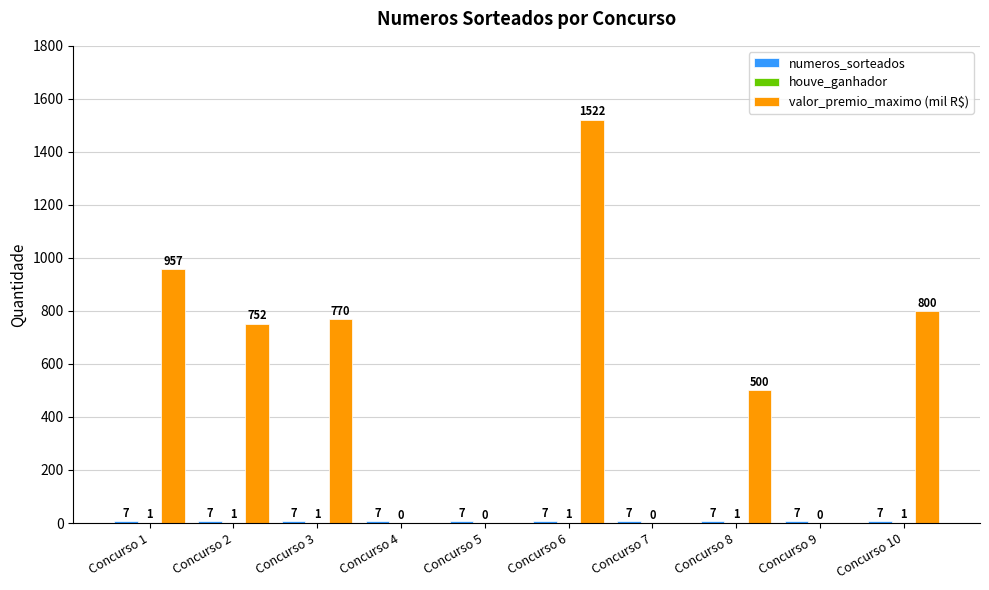

Which series changed the most between Concurso 2 and Concurso 9?

valor_premio_maximo (mil R$)